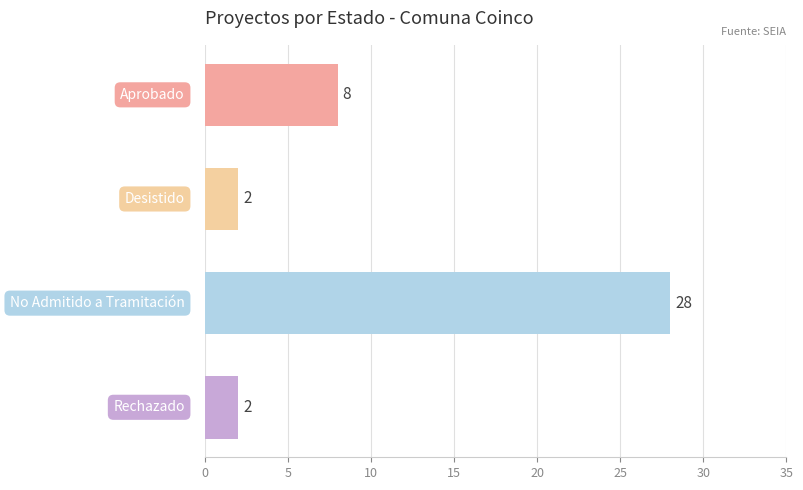

Reading top to bottom, list all the values displayed in this chart.

8	2	28	2